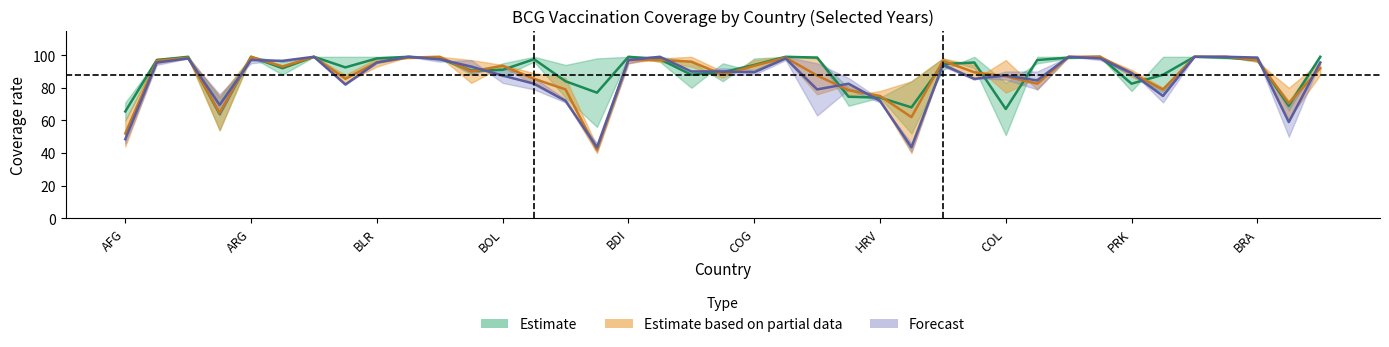

Does the chart display data point markers on the line(s)?

No